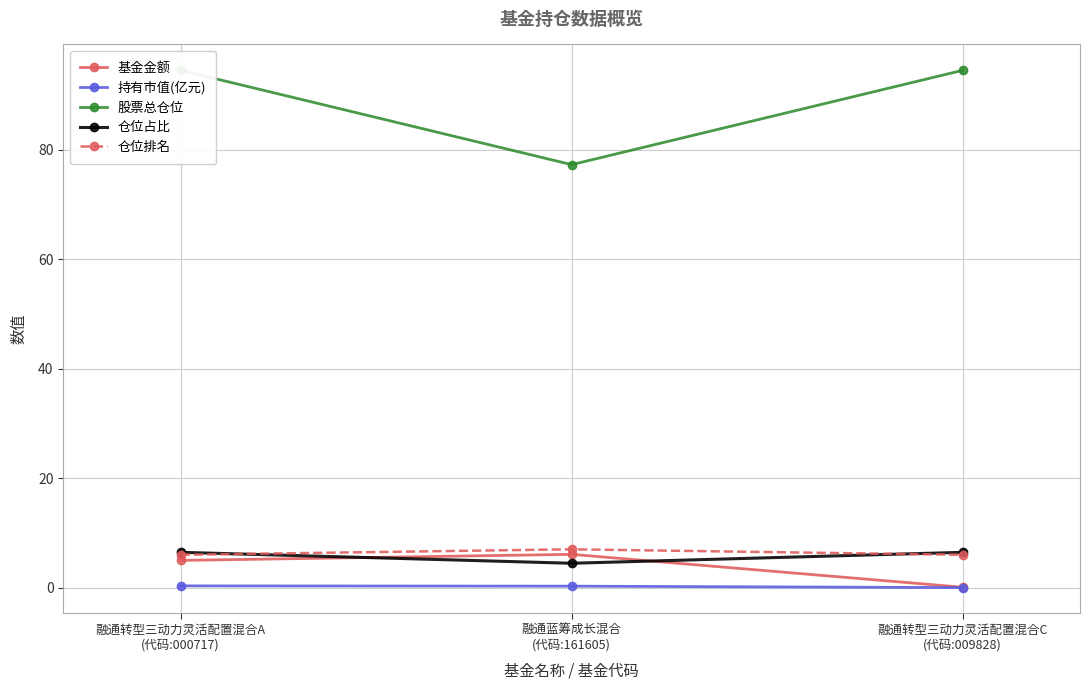

The 仓位占比 series shows 4.5 at 融通蓝筹成长混合
(代码:161605). True or false?

True